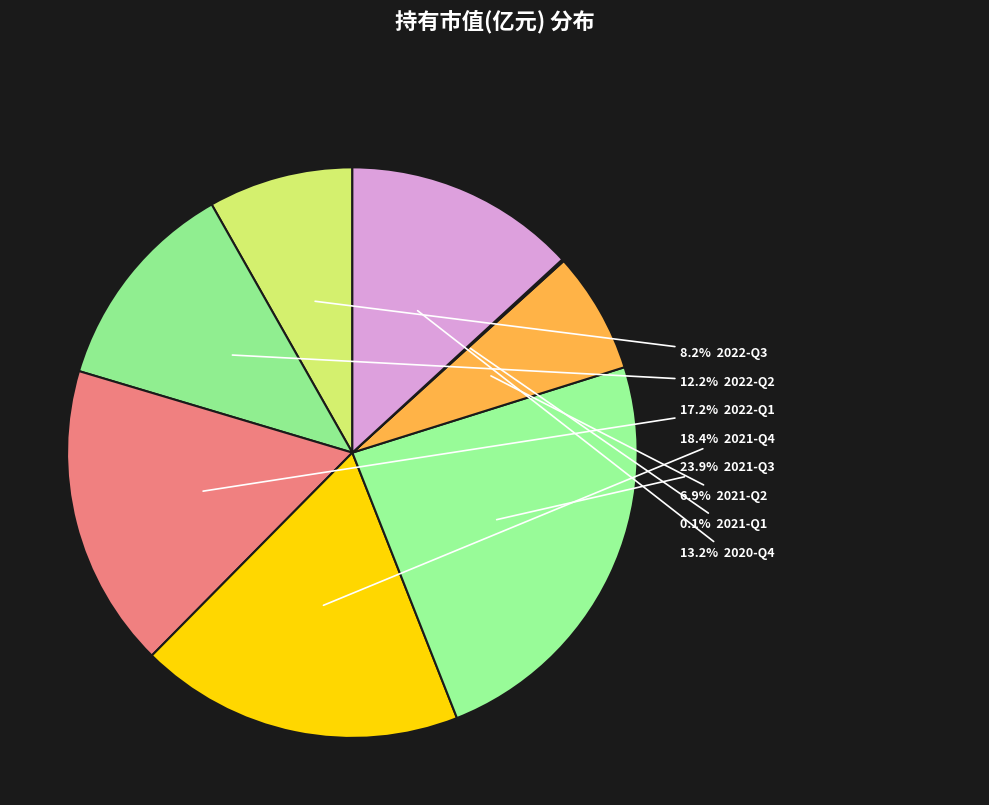

Which slice is the smallest?

2021-Q1